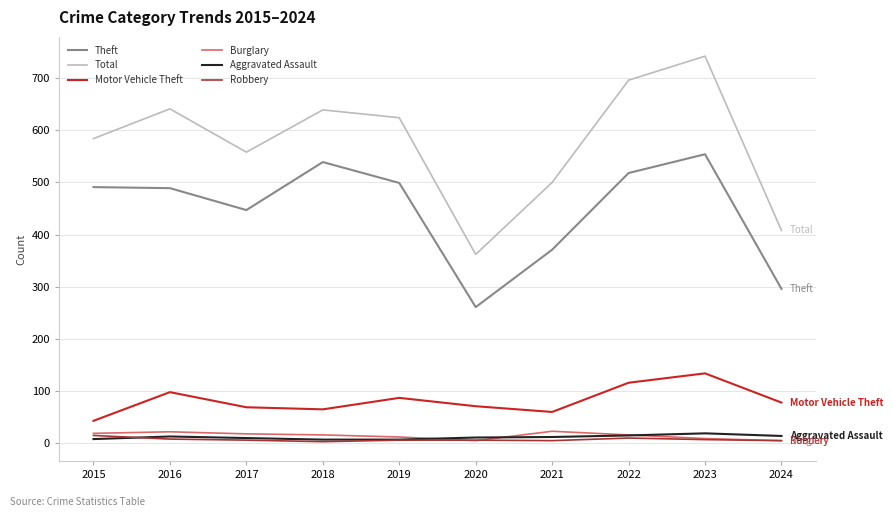

Which category has the highest value across all series?

2023